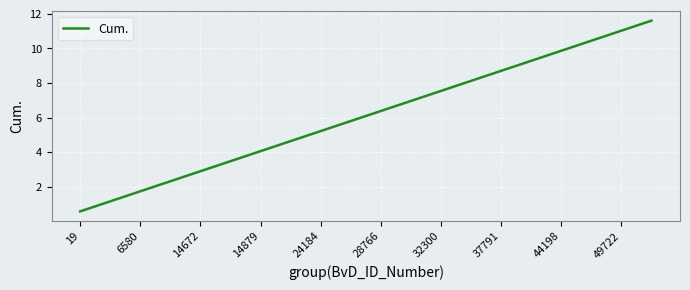

True or false: the data has more than 0 interior local peaks.

False